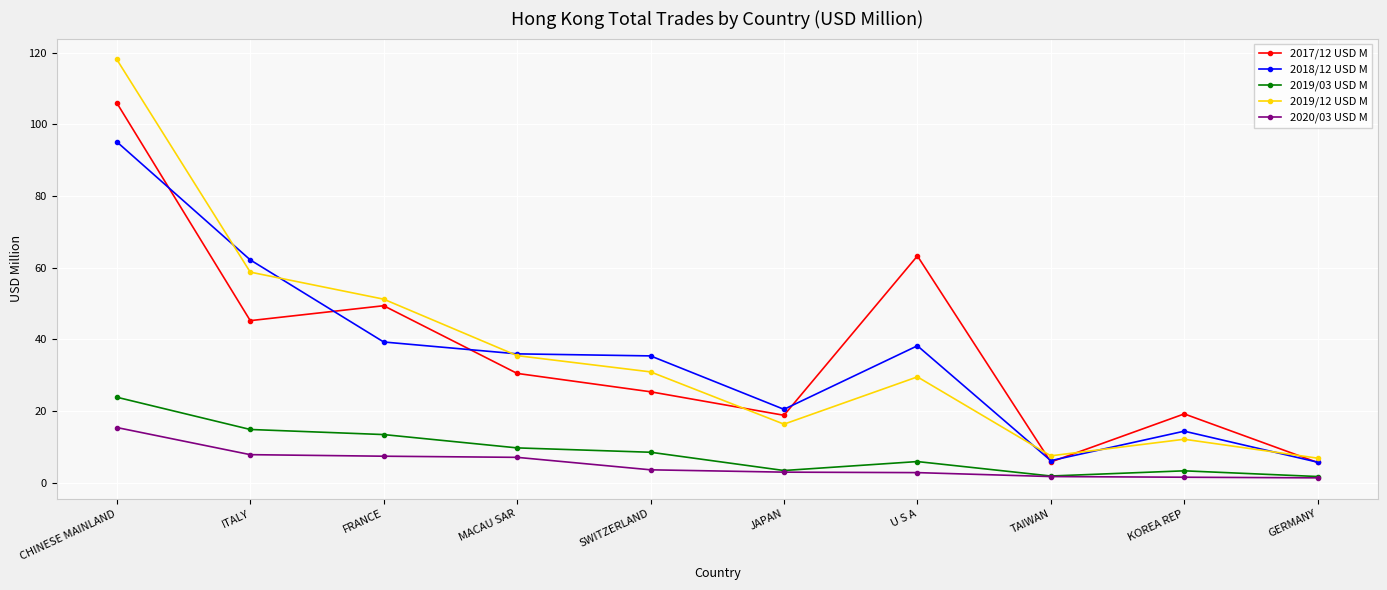

Which series ends up on top after the final intersection of 2019/12 USD M and 2017/12 USD M?

2019/12 USD M